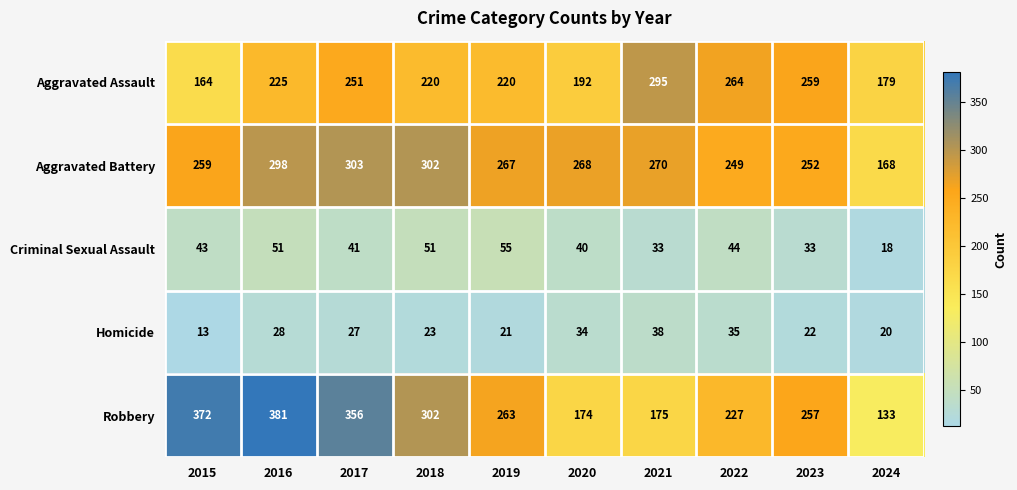

What is the sum of the Aggravated Assault values at 2016 and 2023?

484